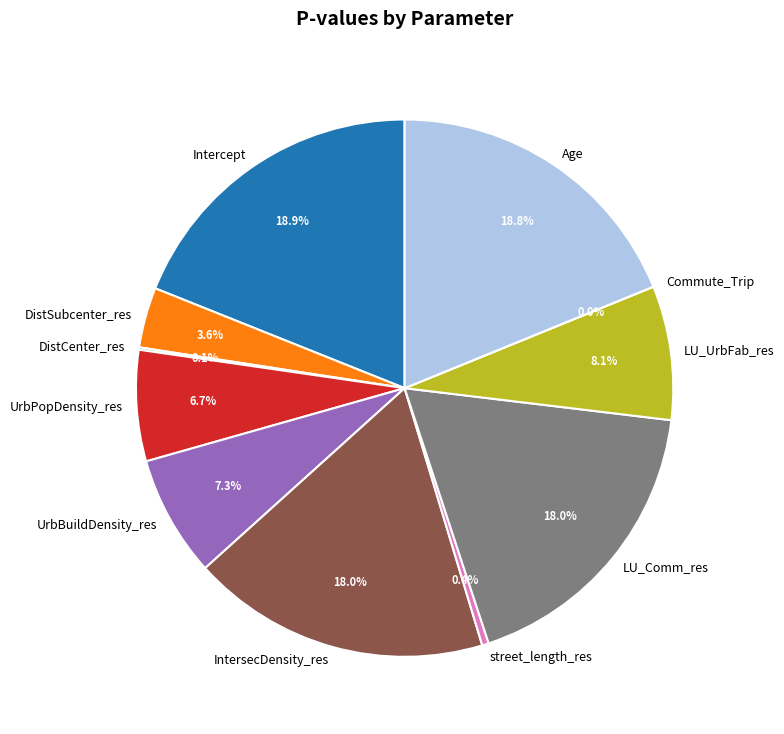

Does Intercept represent more than half of the total?

No